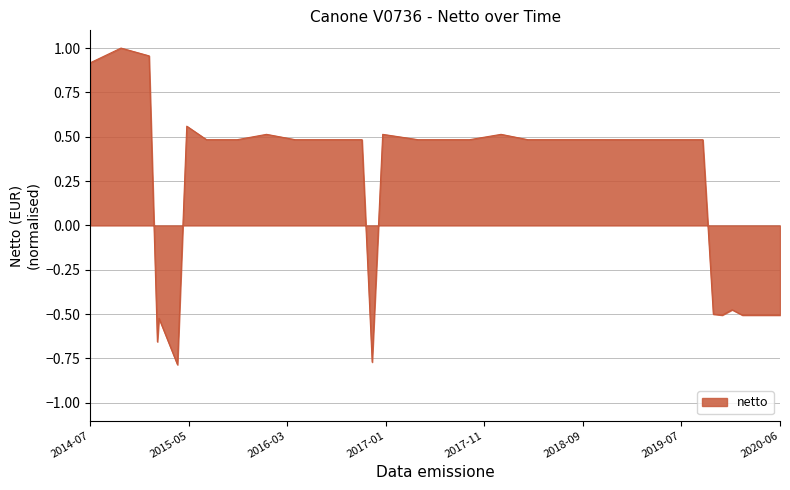

What is the change in value from 2018-07-02 to 2020-01-03?

-1.0